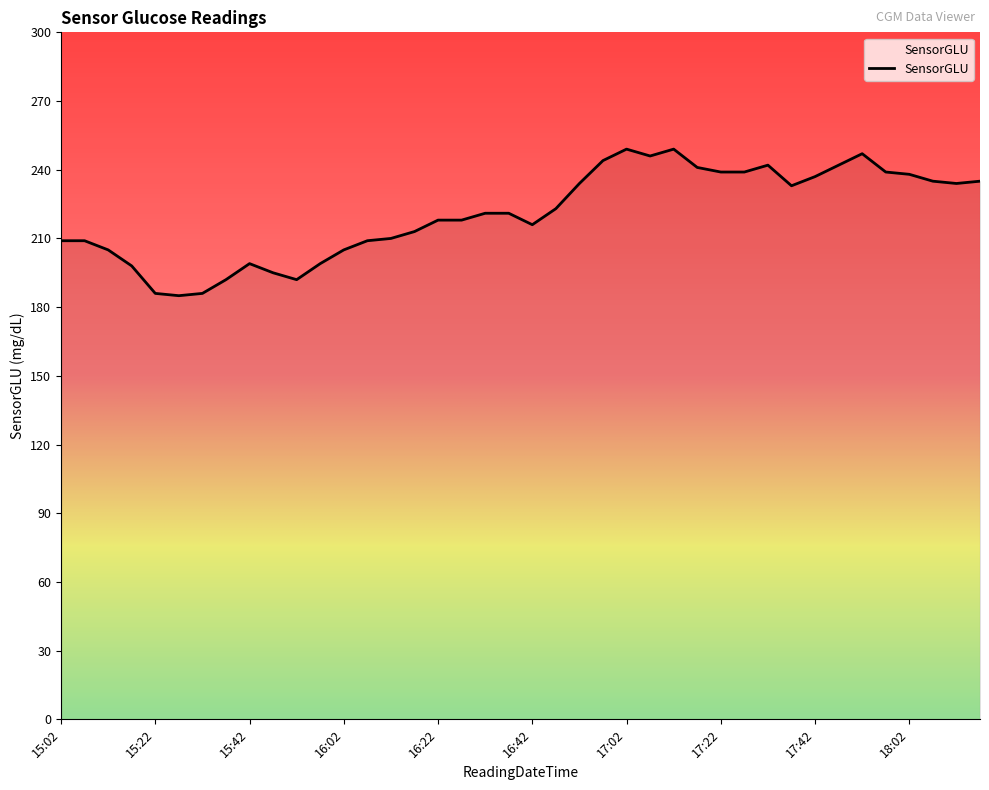

What is the smallest value displayed?

185